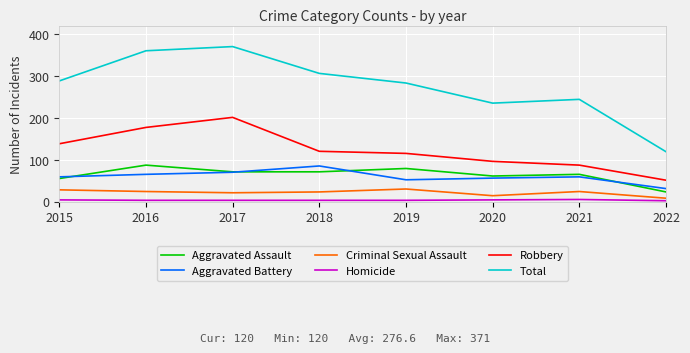

Which series has the largest total across all categories?

Total